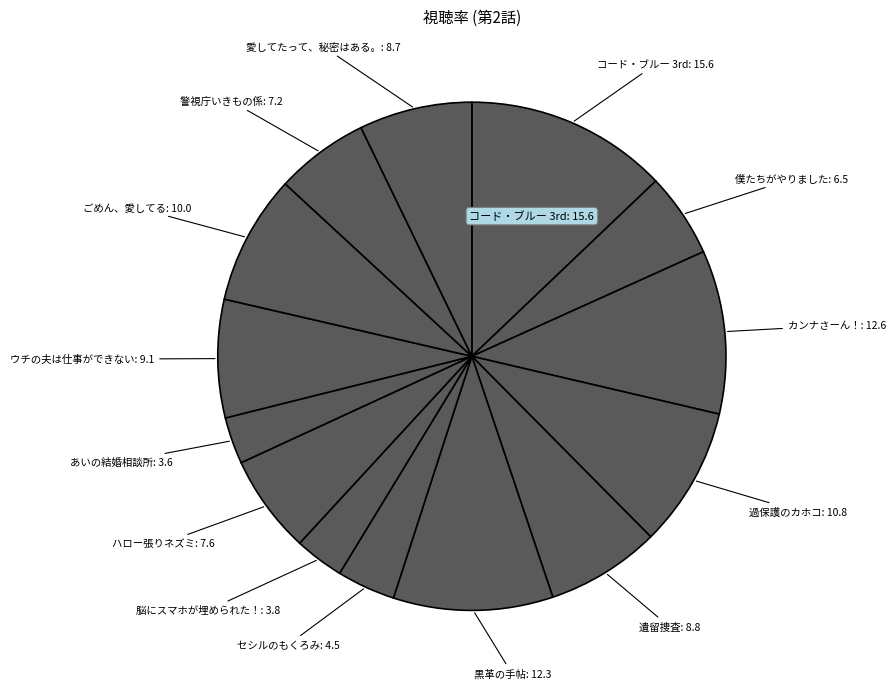

Count the number of slices in the pie.

14